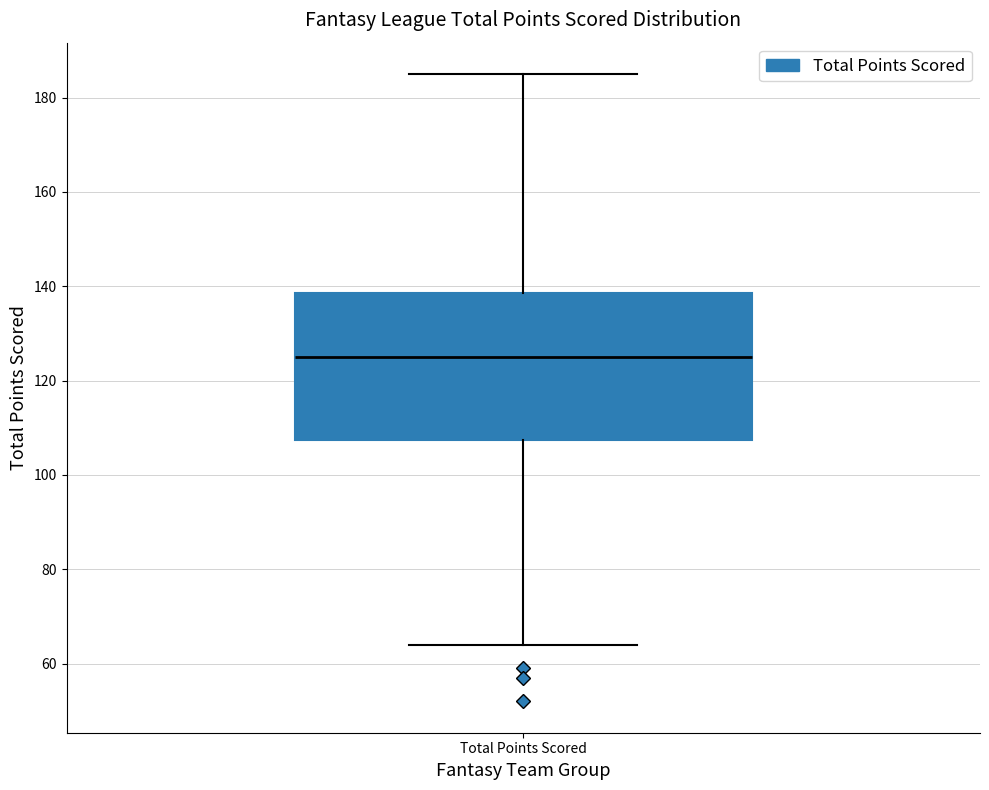

Where is the upper edge of the box for Total Points Scored on the y-axis? The values are not printed on the chart, so give them approximately, as read against the axis.

138